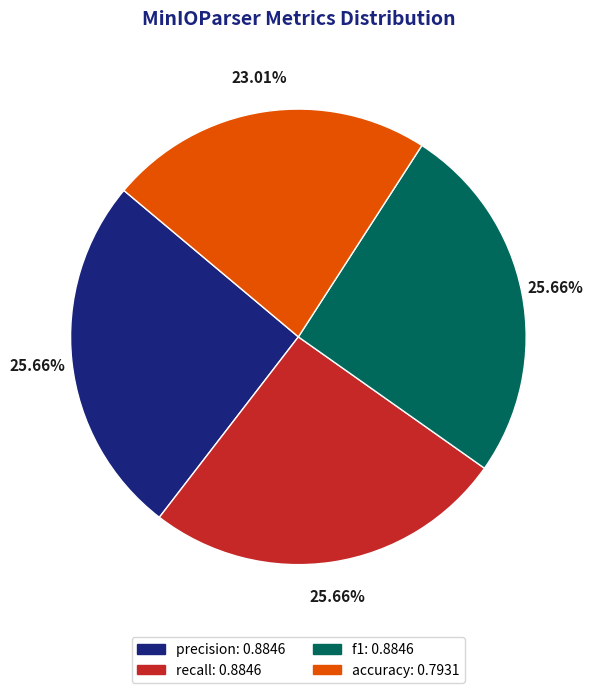

Combined, what portion of the pie is precision and accuracy?

48.7%